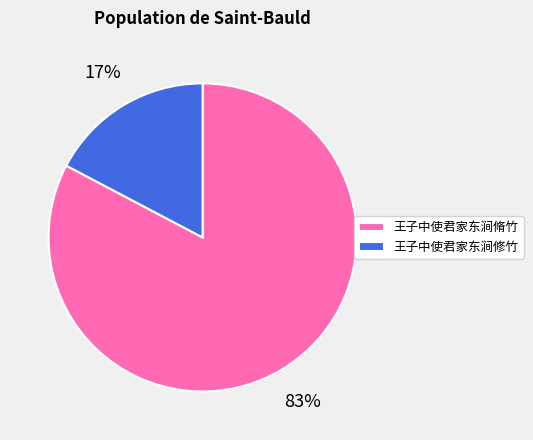

Count the number of slices in the pie.

2